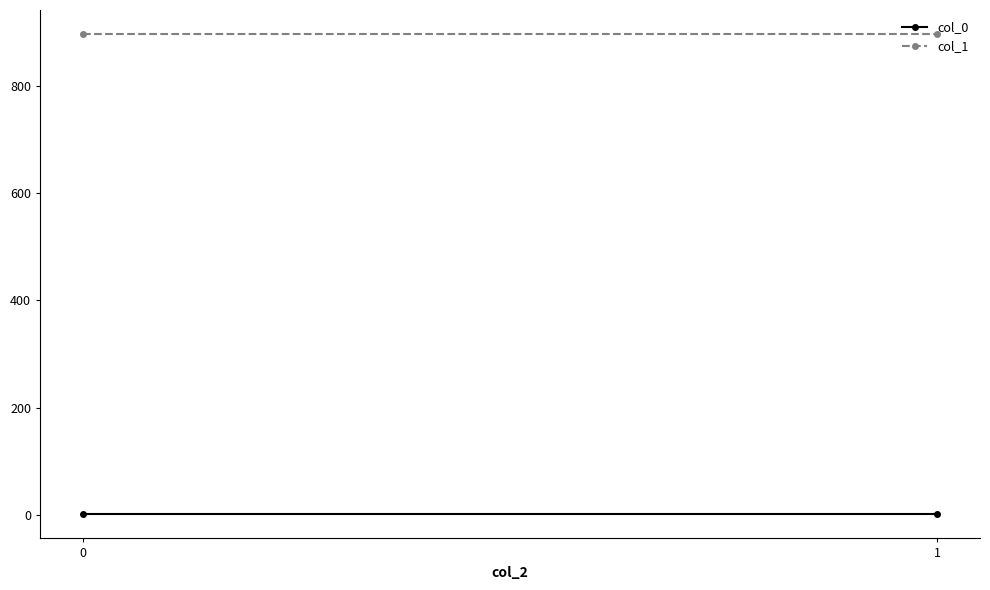

List the series in order of their peak value, lowest first.

col_0, col_1